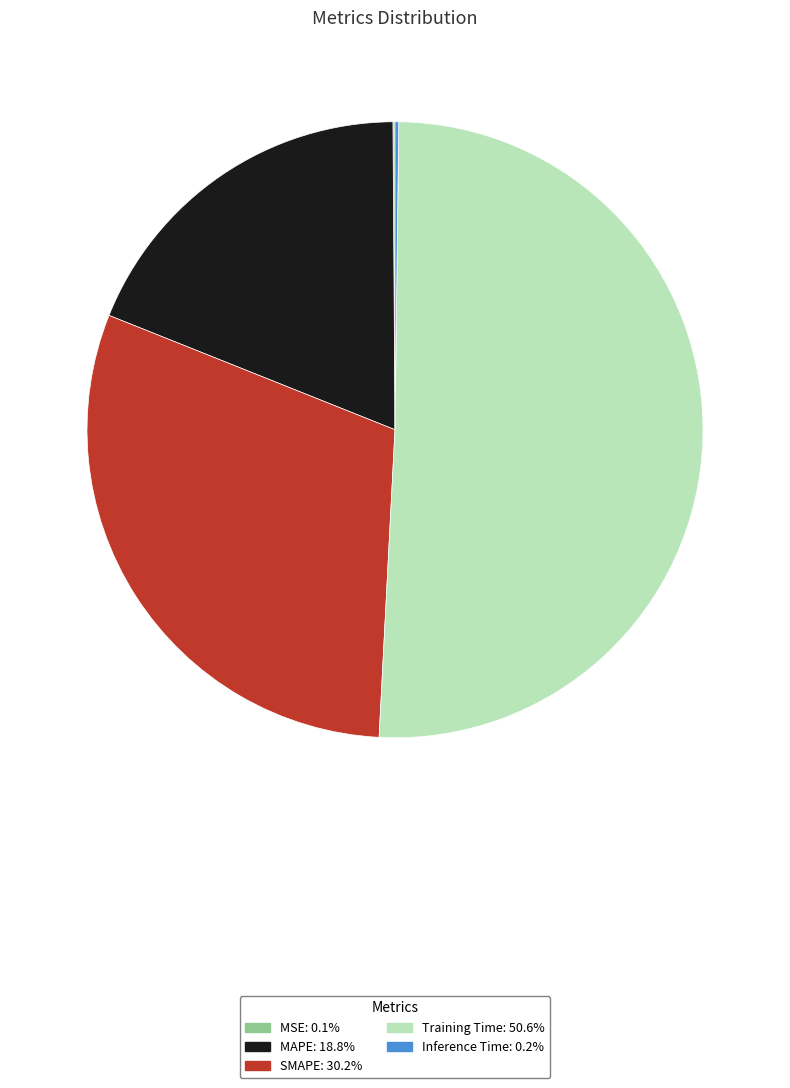

Is Training Time the majority of the pie?

Yes